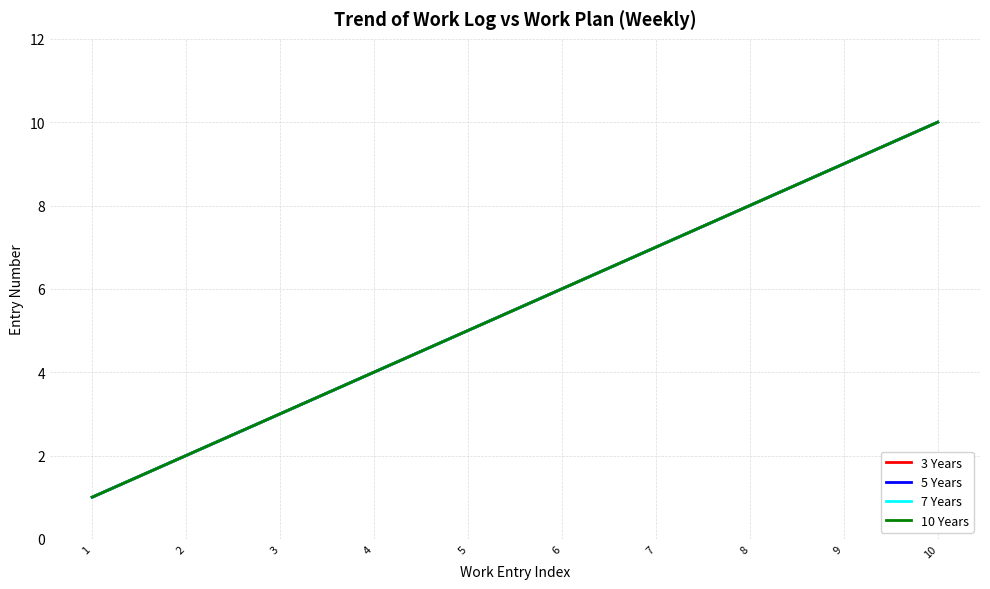

List the labels in order of 10 Years value, smallest first.

1, 2, 3, 4, 5, 6, 7, 8, 9, 10